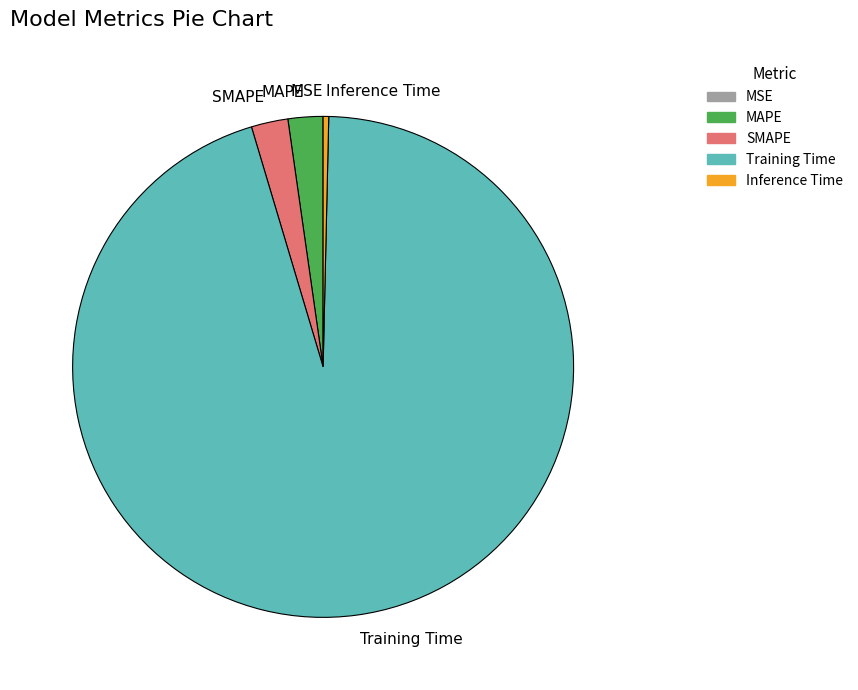

Is there any slice that represents more than half of the pie?

Yes